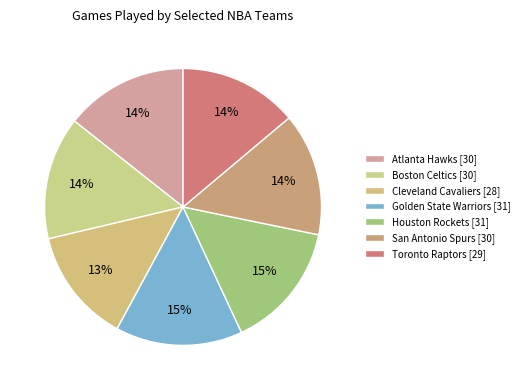

How many slices are in this pie chart?

7